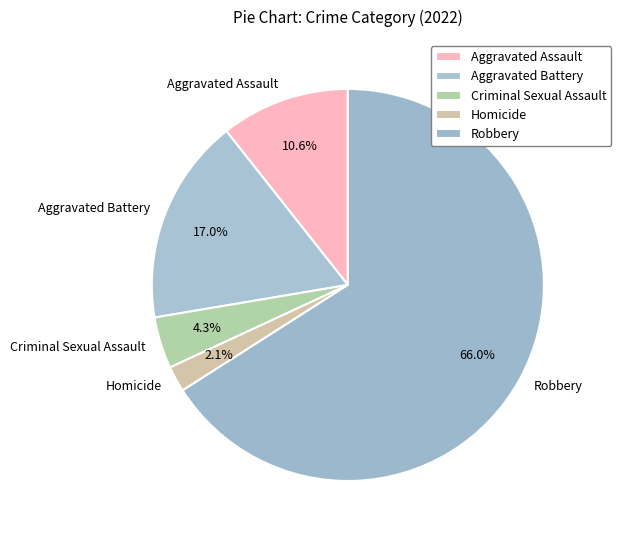

What is the largest slice in the pie chart?

Robbery